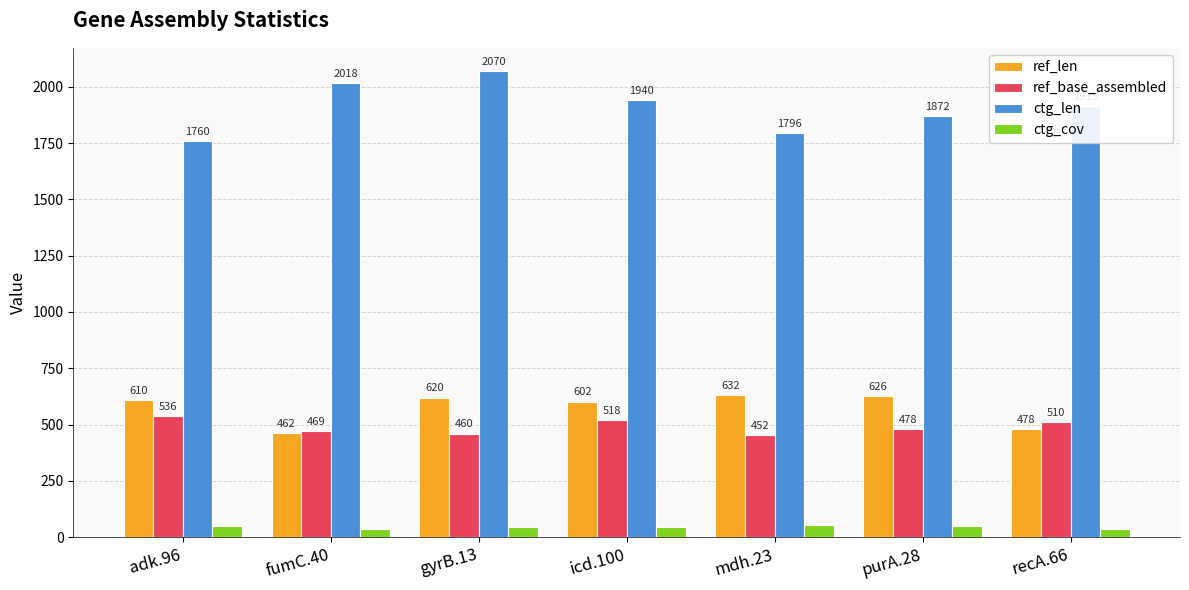

List the labels in order of ref_len value, largest first.

mdh.23, purA.28, gyrB.13, adk.96, icd.100, recA.66, fumC.40